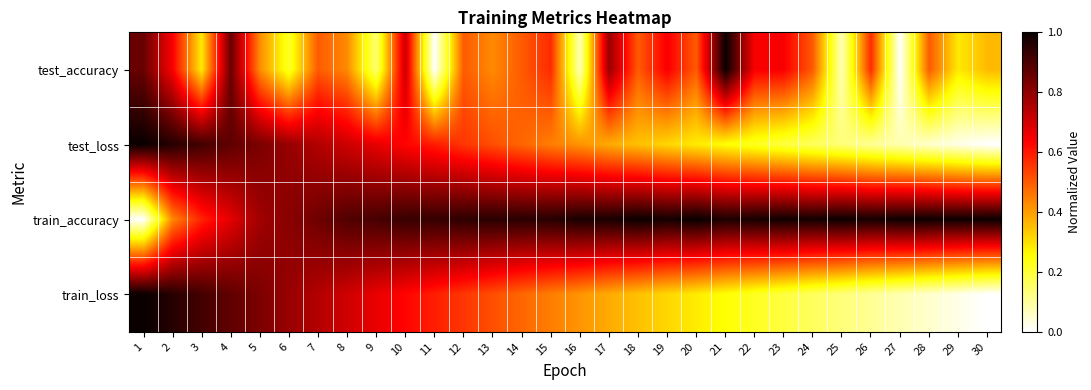

Reading left to right, list all the values displayed in this chart.

test_accuracy: 1=0.9	2=0.6	3=0.3	4=0.9	5=0.4	6=0.2	7=0.5	8=0.4	9=0.1	10=0.7	11=0.0	12=0.5	13=0.4	14=0.5	15=0.6	16=0.1	17=0.8	18=0.5	19=0.6	20=0.5	21=1.0	22=0.6	23=0.6	24=0.5	25=0.1	26=0.6	27=0.0	28=0.5	29=0.3	30=0.4
test_loss: 1=1.0	2=1.0	3=0.9	4=0.9	5=0.8	6=0.8	7=0.7	8=0.7	9=0.7	10=0.6	11=0.6	12=0.6	13=0.5	14=0.5	15=0.4	16=0.4	17=0.4	18=0.3	19=0.3	20=0.3	21=0.3	22=0.2	23=0.2	24=0.2	25=0.1	26=0.1	27=0.1	28=0.1	29=0.0	30=0.0
train_accuracy: 1=0.0	2=0.4	3=0.6	4=0.7	5=0.8	6=0.8	7=0.8	8=0.9	9=0.9	10=0.9	11=0.9	12=0.9	13=1.0	14=0.9	15=1.0	16=1.0	17=1.0	18=1.0	19=1.0	20=1.0	21=1.0	22=1.0	23=1.0	24=1.0	25=1.0	26=1.0	27=1.0	28=1.0	29=1.0	30=1.0
train_loss: 1=1.0	2=1.0	3=0.9	4=0.9	5=0.8	6=0.8	7=0.7	8=0.7	9=0.7	10=0.6	11=0.6	12=0.6	13=0.5	14=0.5	15=0.4	16=0.4	17=0.4	18=0.3	19=0.3	20=0.3	21=0.3	22=0.2	23=0.2	24=0.2	25=0.1	26=0.1	27=0.1	28=0.1	29=0.0	30=0.0